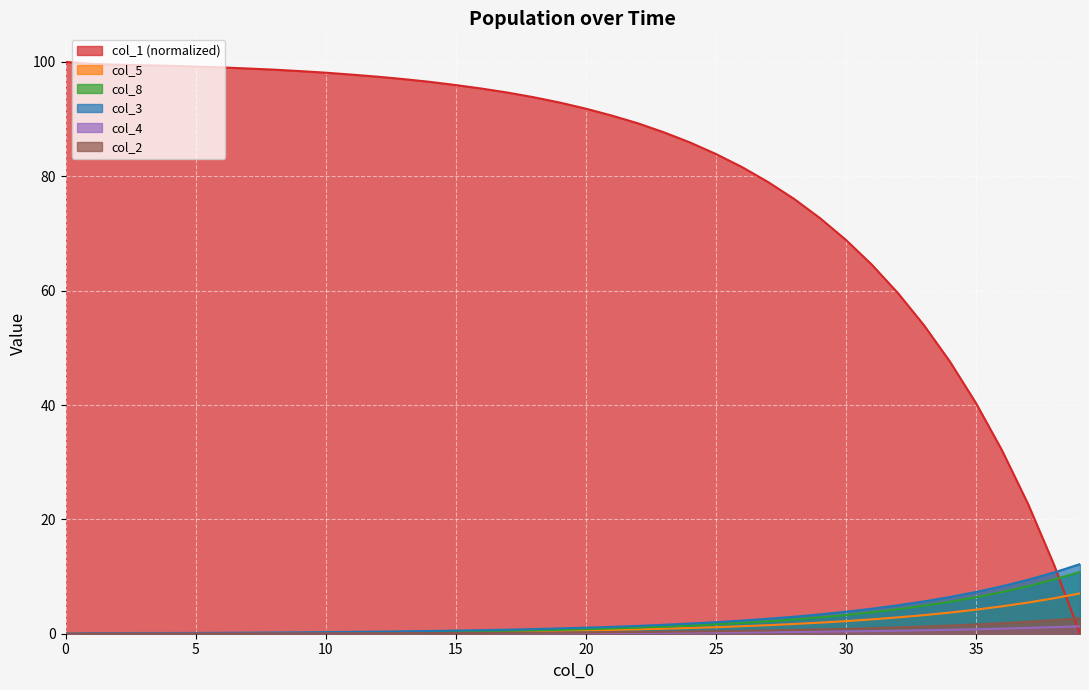

Count the number of data series in this chart.

6